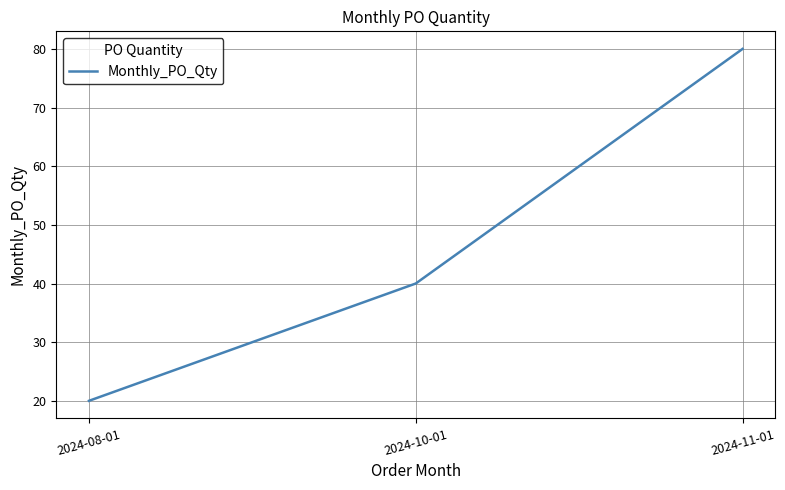

How many categories are shown in the chart?

3